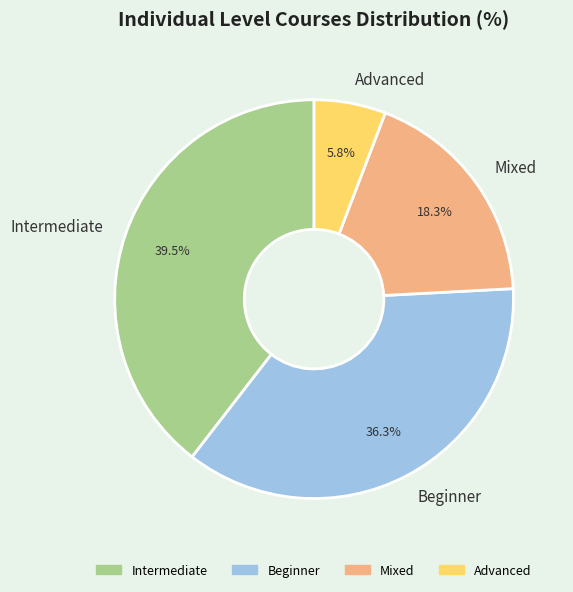

To the nearest percent, what is the difference between the largest and smallest slice percentages?

34%